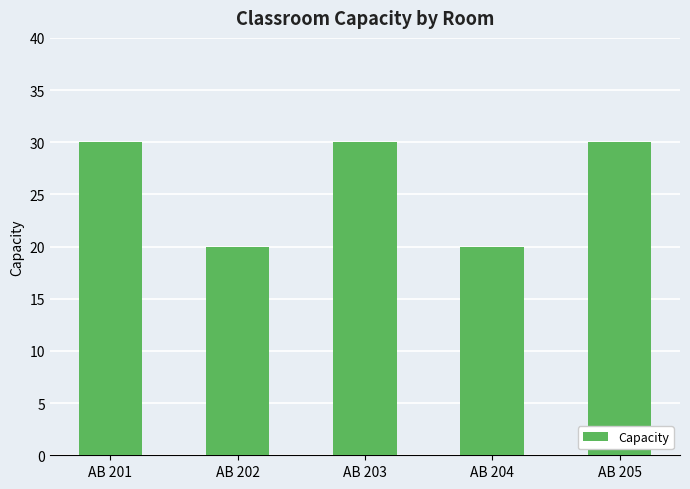

Reading right to left, list all the values displayed in this chart.

AB 205=30	AB 204=20	AB 203=30	AB 202=20	AB 201=30